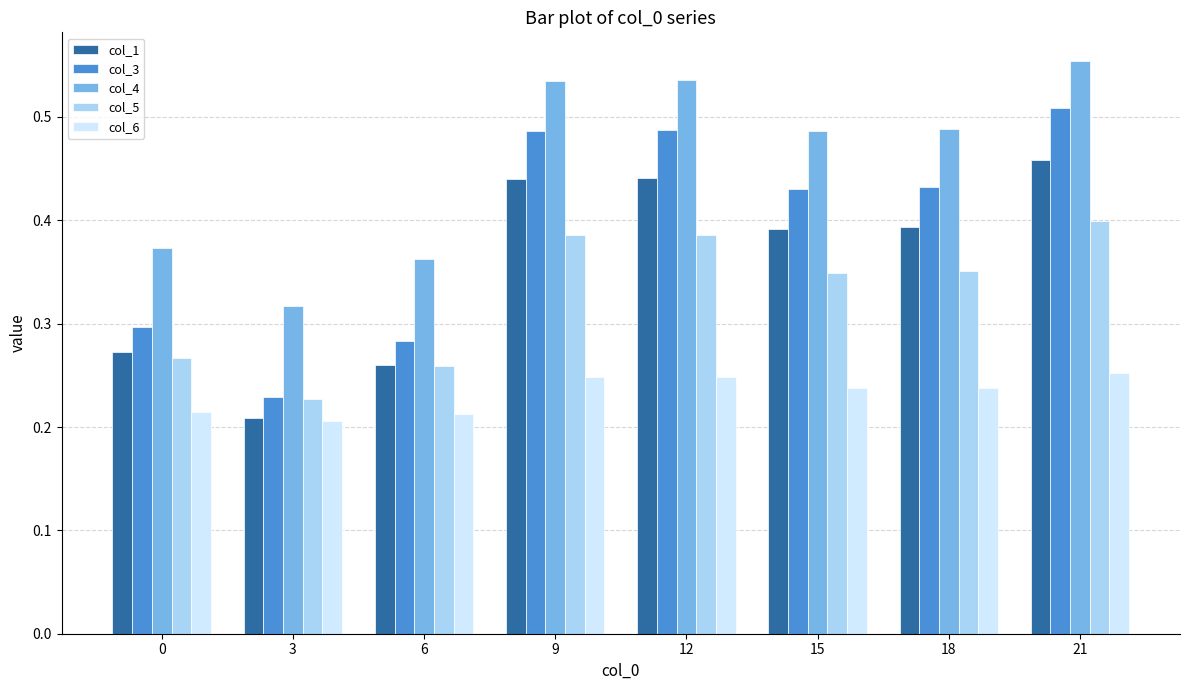

How many bars are there in each group?

5